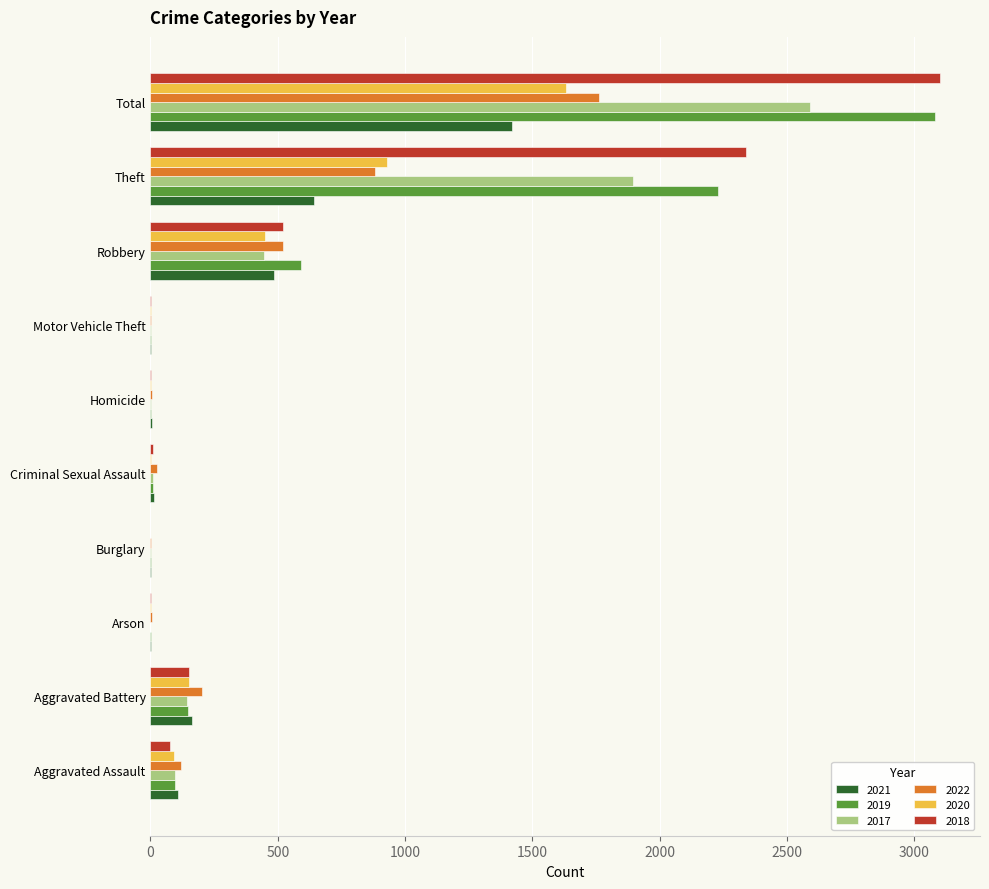

What are all the series names shown in the legend?

2021, 2019, 2017, 2022, 2020, 2018